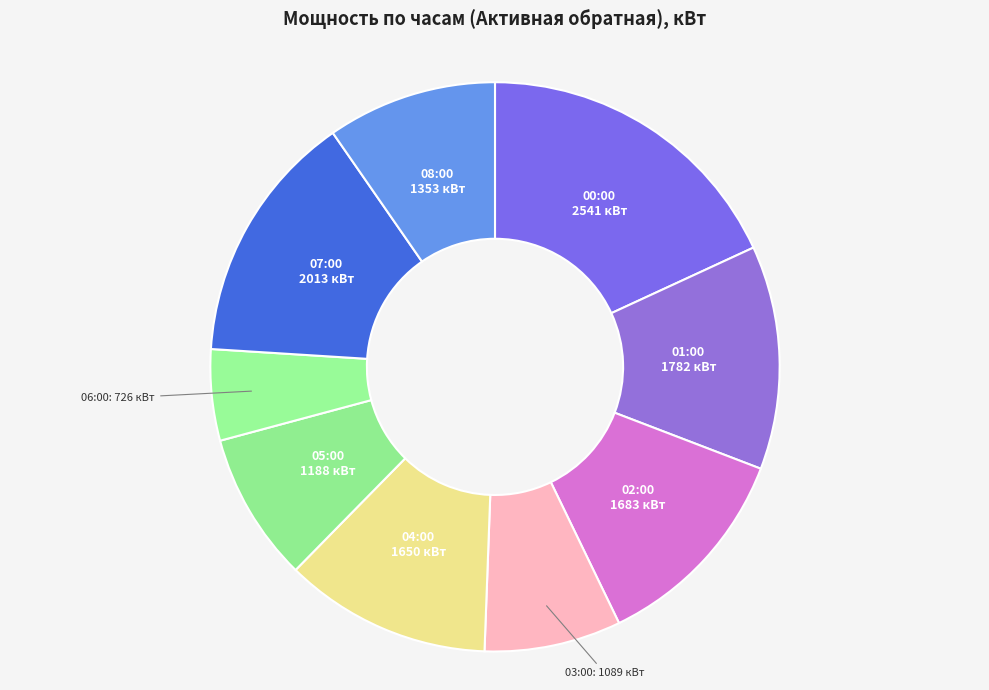

To the nearest percent, what is the average slice percentage?

11%